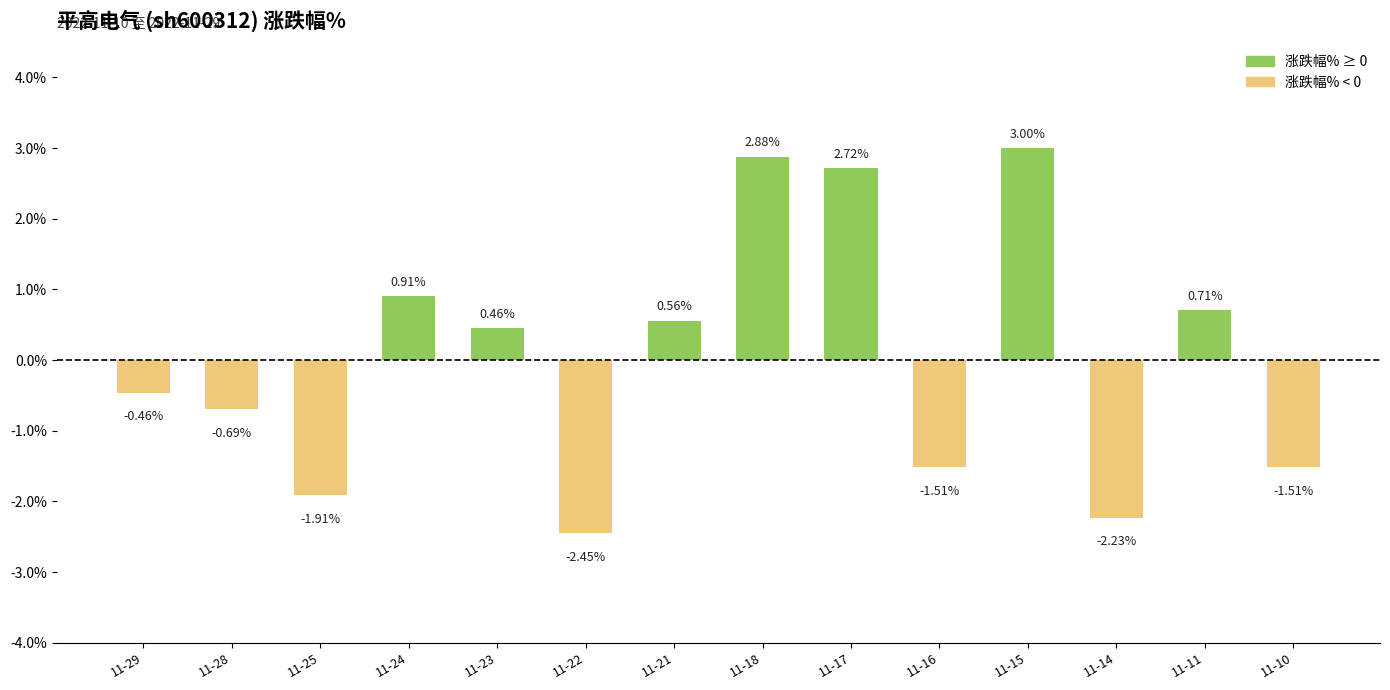

What is the sum of the values at 11-10 and 11-22?

-4.0